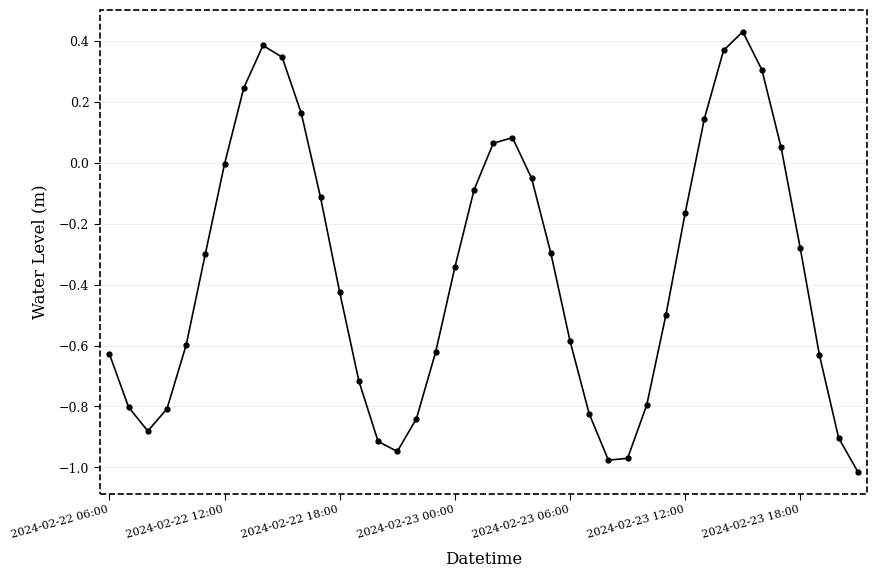

How many points are lower than both their immediate neighbors (excluding endpoints)?

3